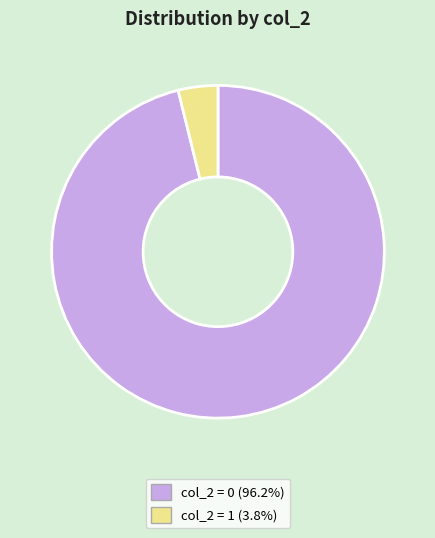

Is there a majority slice in this chart?

Yes